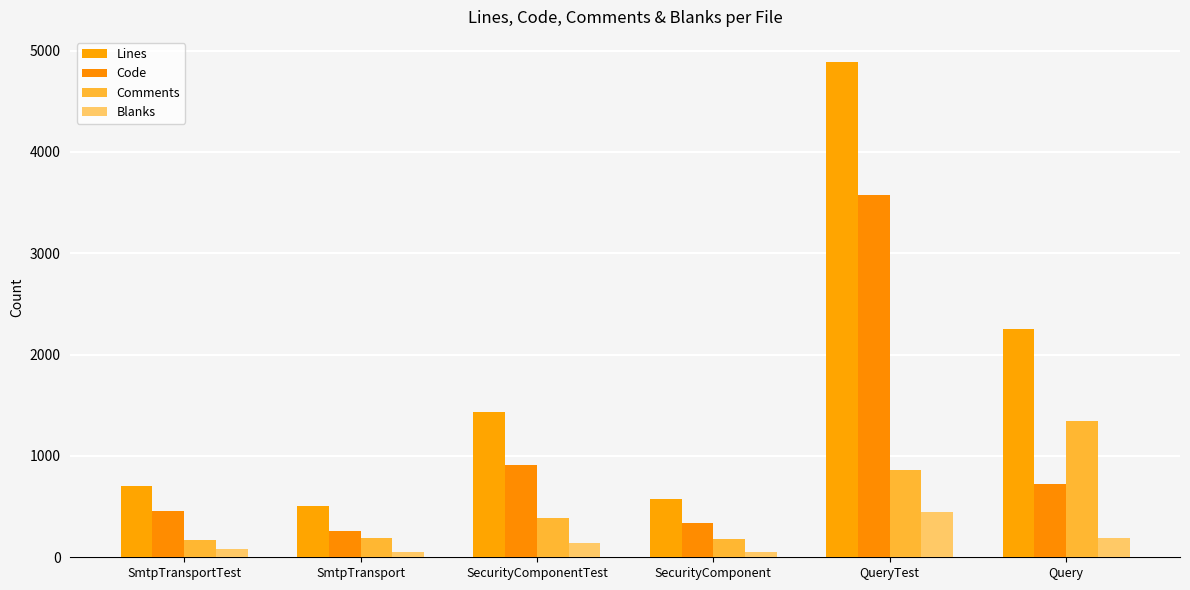

What is the sum of all Comments values?

3135